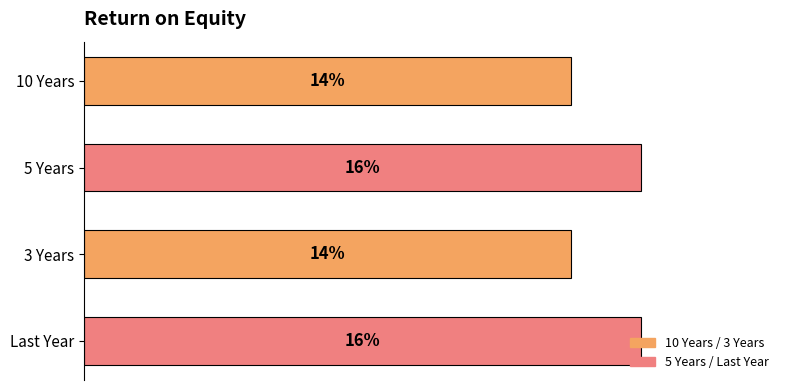

What is the label of the 1st bar from the bottom?

Last Year